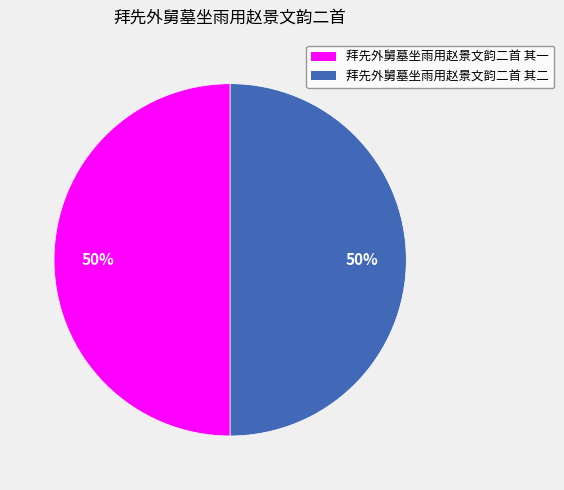

To the nearest percent, what is the average slice percentage?

50%